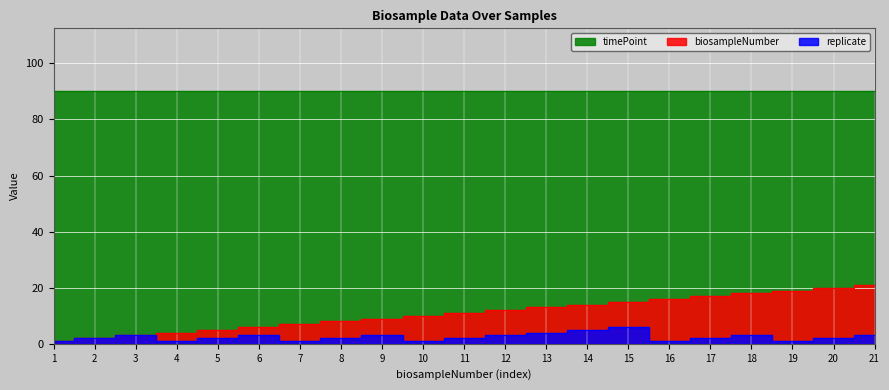

List the labels in order of replicate value, largest first.

15, 14, 13, 3, 6, 9, 12, 18, 21, 2, 5, 8, 11, 17, 20, 1, 4, 7, 10, 16, 19